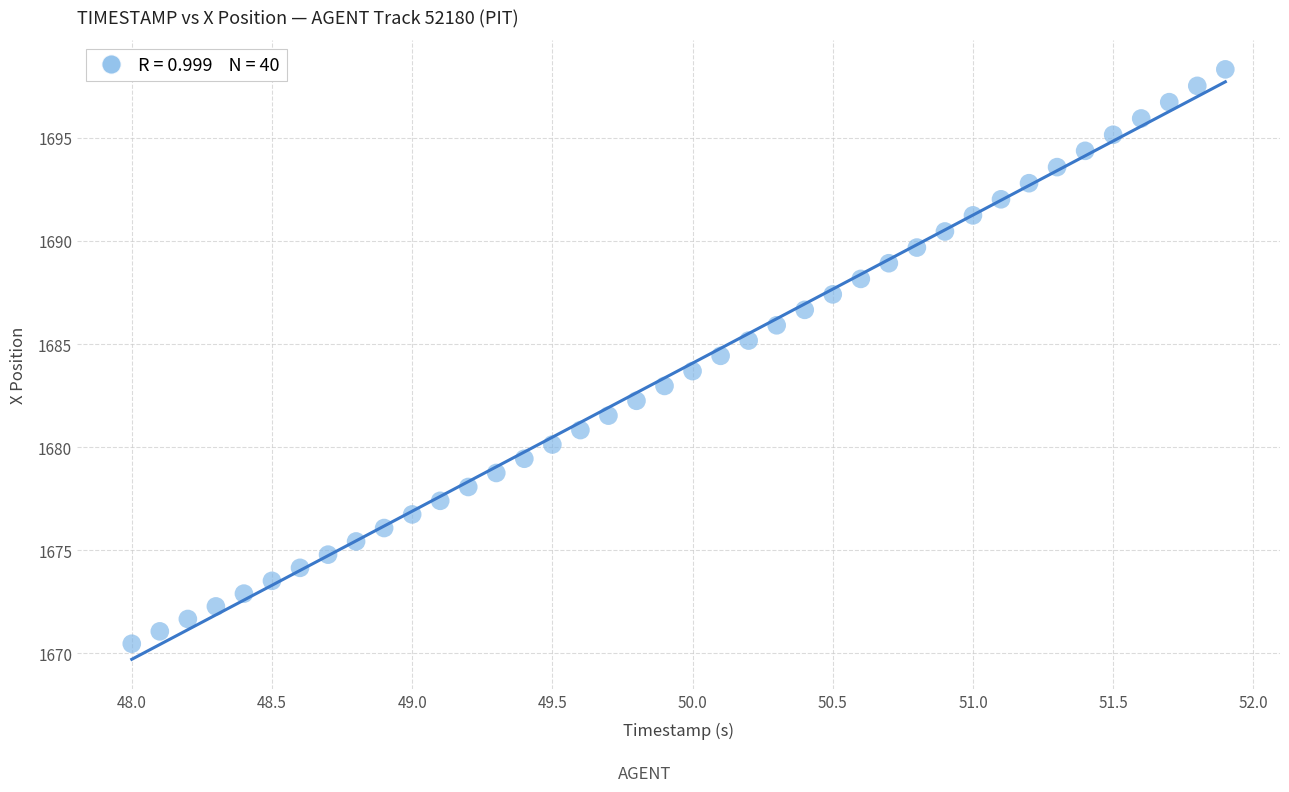

What is the range of X values (max minus min)?

3.9